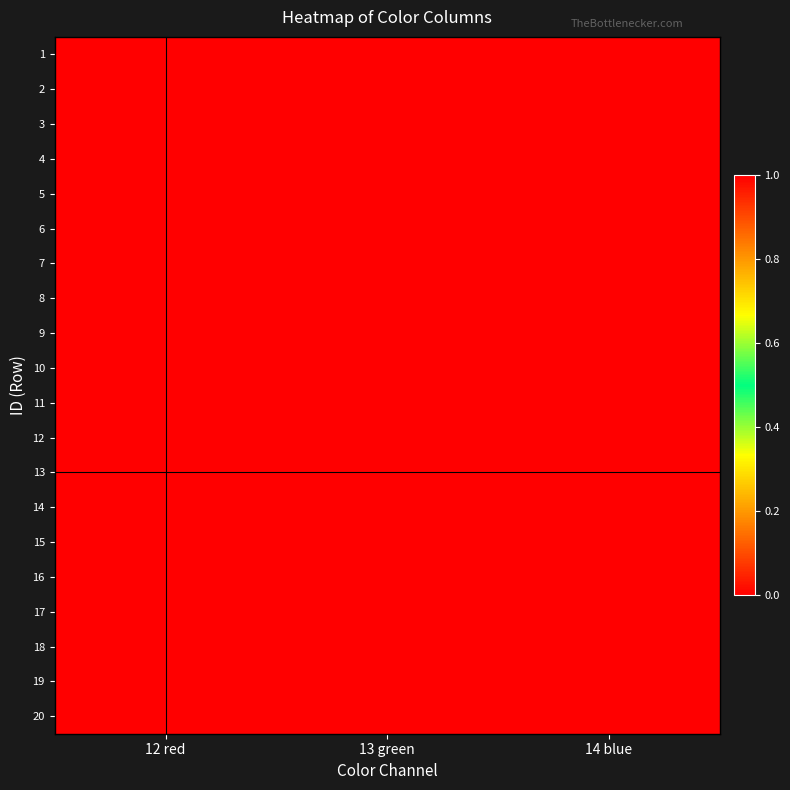

What is the total value across all series at 13 green?

19